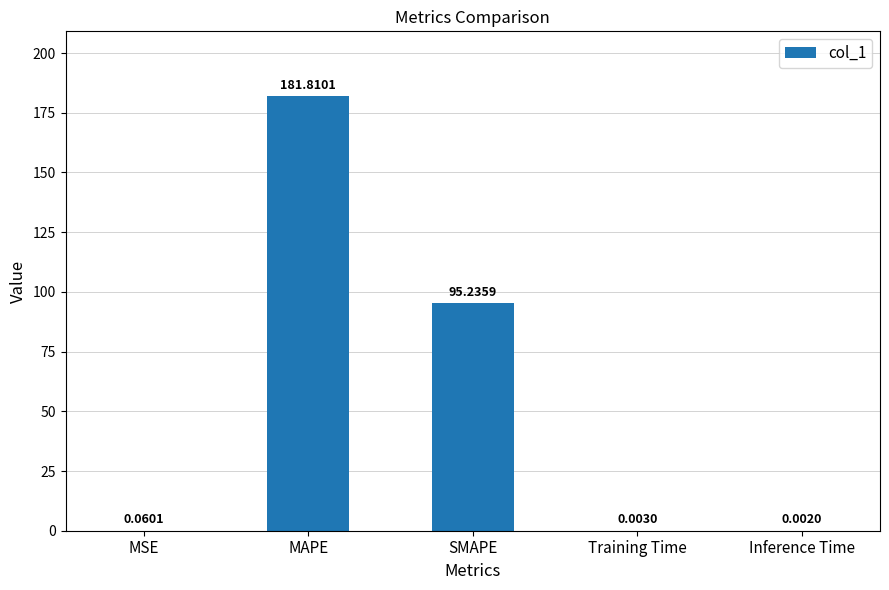

Does the chart contain stacked bars?

No